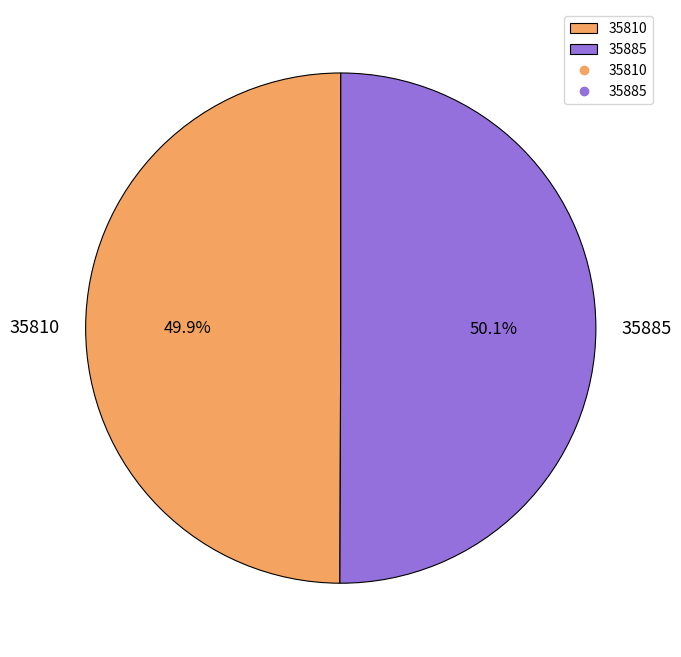

Count the number of slices in the pie.

2